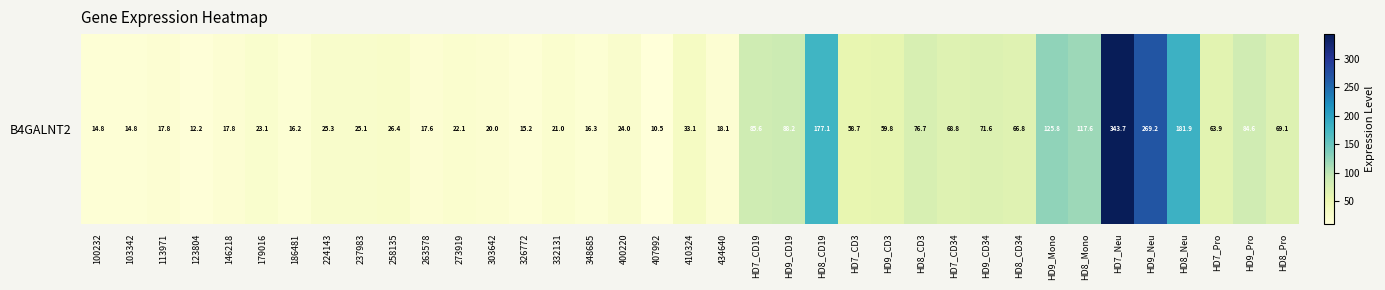

Reading left to right, list all the values displayed in this chart.

100232=14.8	103342=14.8	113971=17.8	123804=12.2	146218=17.8	179016=23.1	186481=16.2	224143=25.3	237983=25.1	258135=26.4	263578=17.6	273919=22.1	303642=20.0	326772=15.2	332131=21.0	348685=16.3	400220=24.0	407992=10.5	410324=33.1	434640=18.1	HD7_CD19=85.6	HD9_CD19=88.2	HD8_CD19=177.1	HD7_CD3=58.7	HD9_CD3=59.8	HD8_CD3=76.7	HD7_CD34=68.8	HD9_CD34=71.6	HD8_CD34=66.8	HD9_Mono=125.8	HD8_Mono=117.6	HD7_Neu=343.7	HD9_Neu=269.2	HD8_Neu=181.9	HD7_Pro=63.9	HD9_Pro=84.6	HD8_Pro=69.1